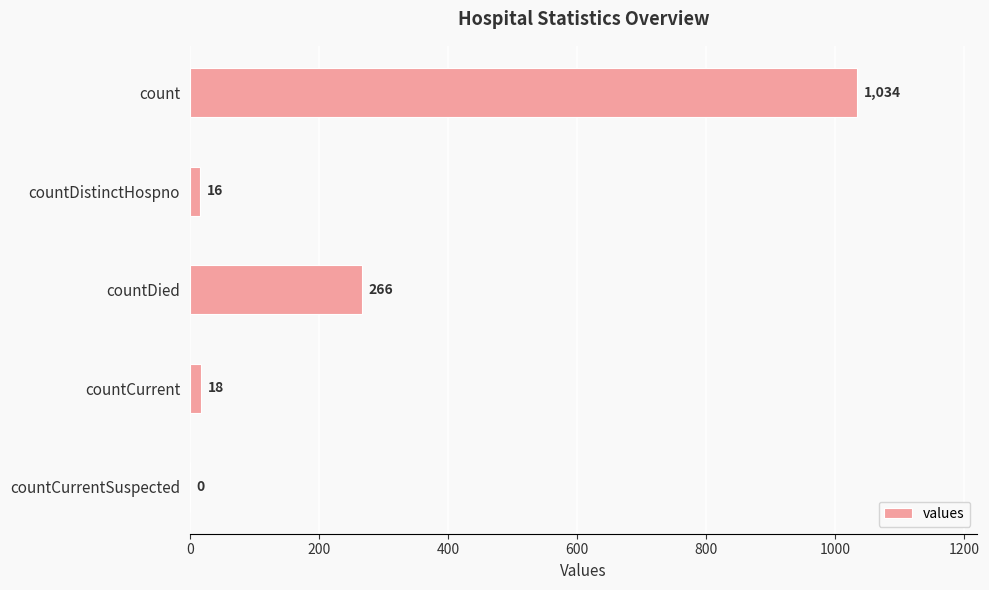

Which label corresponds to the largest value in the chart?

count